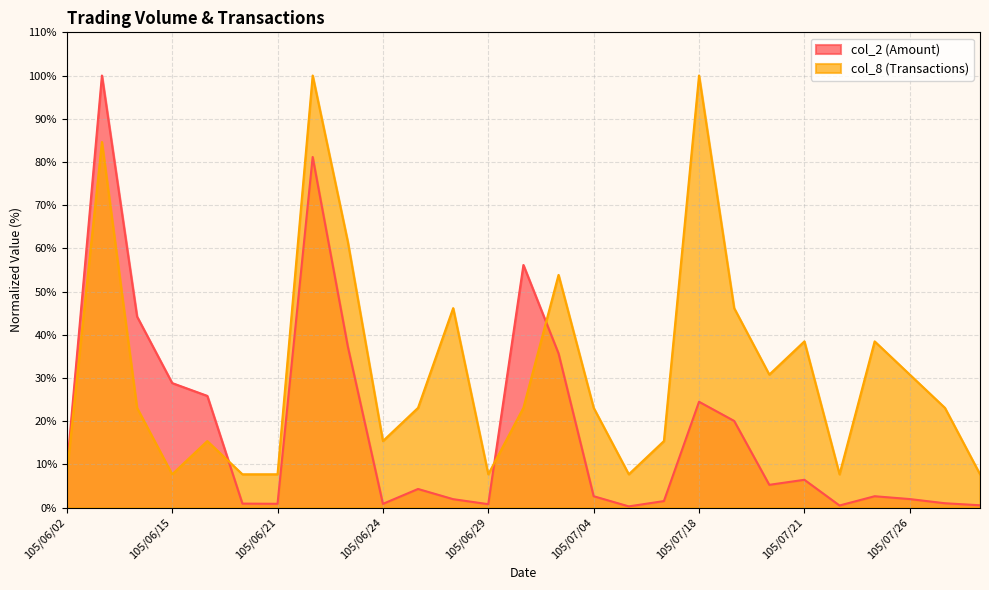

At which category is the sum across all series the highest?

105/06/07